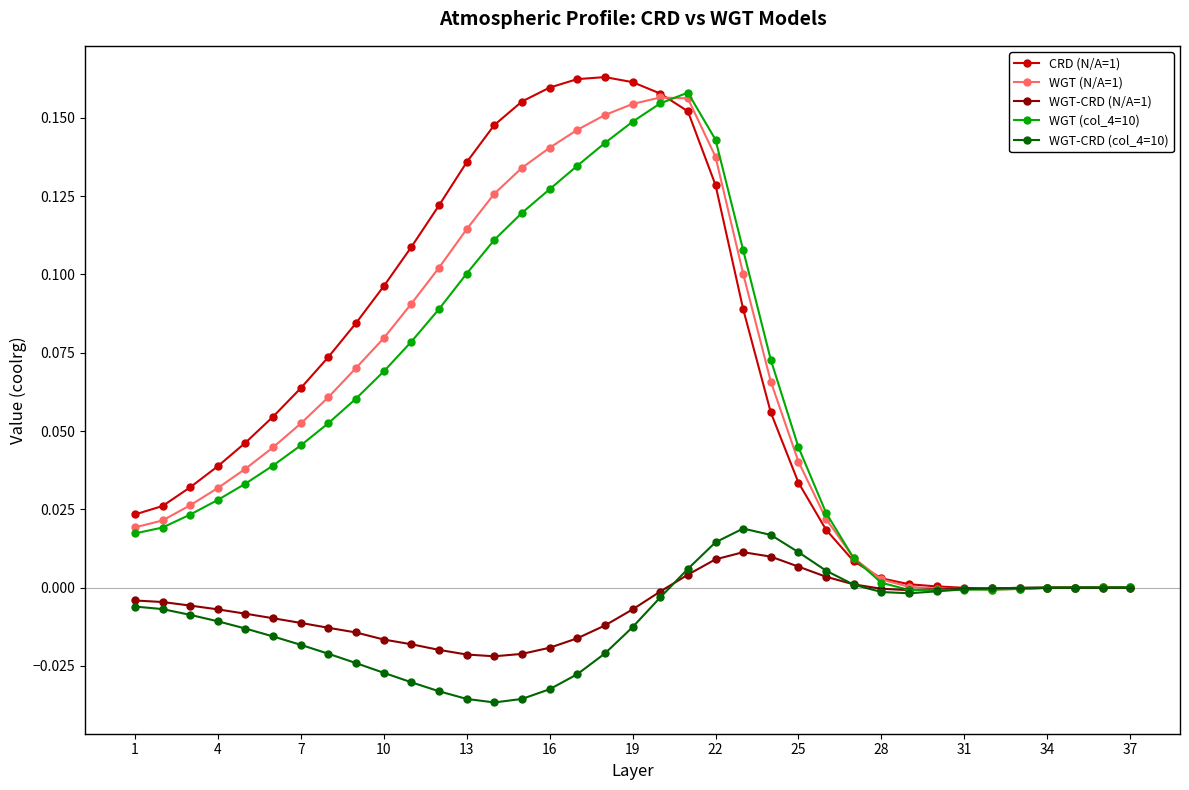

Which series has the largest range (max minus min)?

CRD (N/A=1)